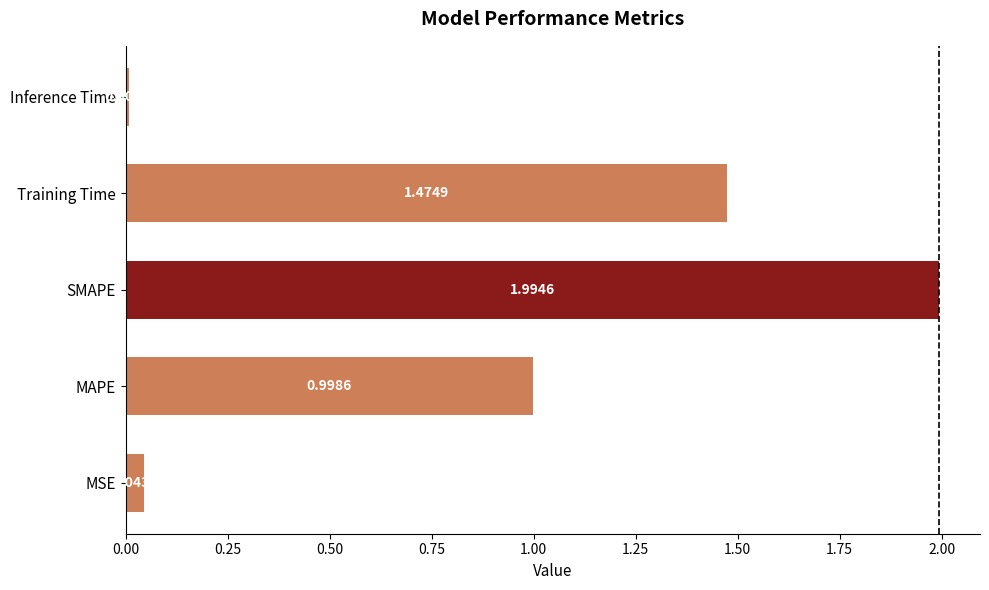

What is the change in value from MAPE to SMAPE?

+1.0